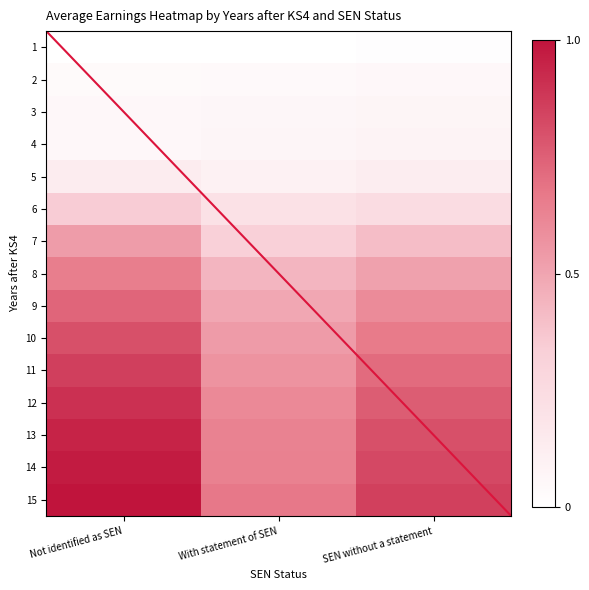

Which category has the highest value in the 11 series?

Not identified as SEN